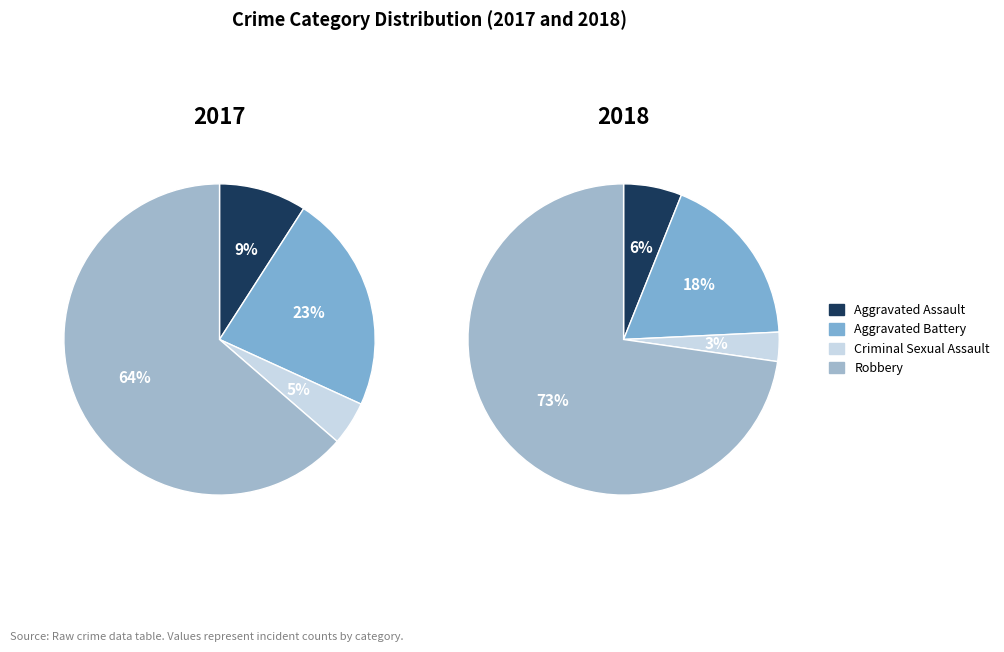

How many segments does this pie chart have?

4